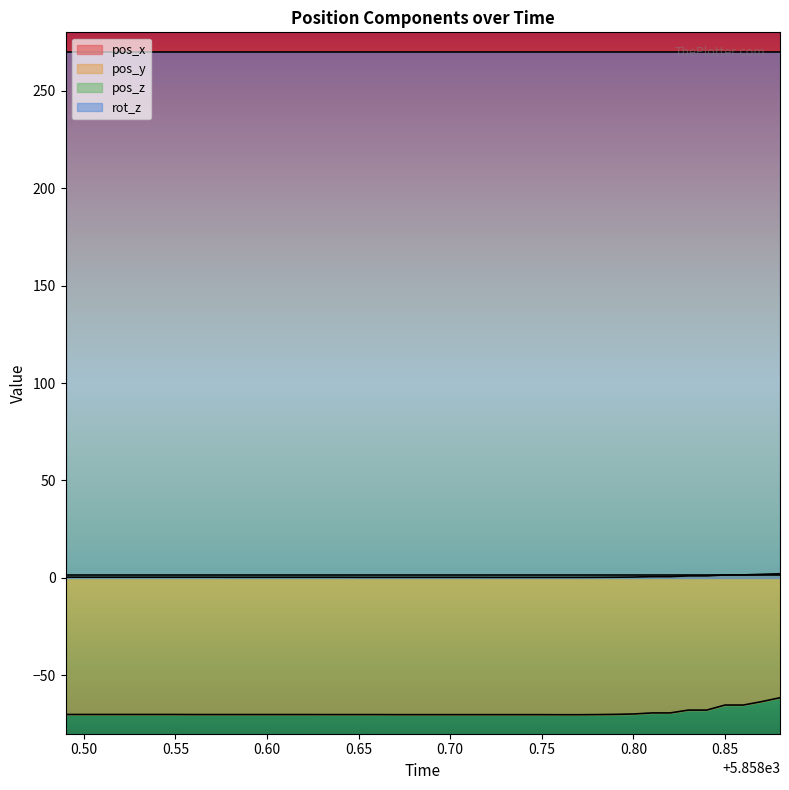

What is the maximum value shown in the chart?

270.0